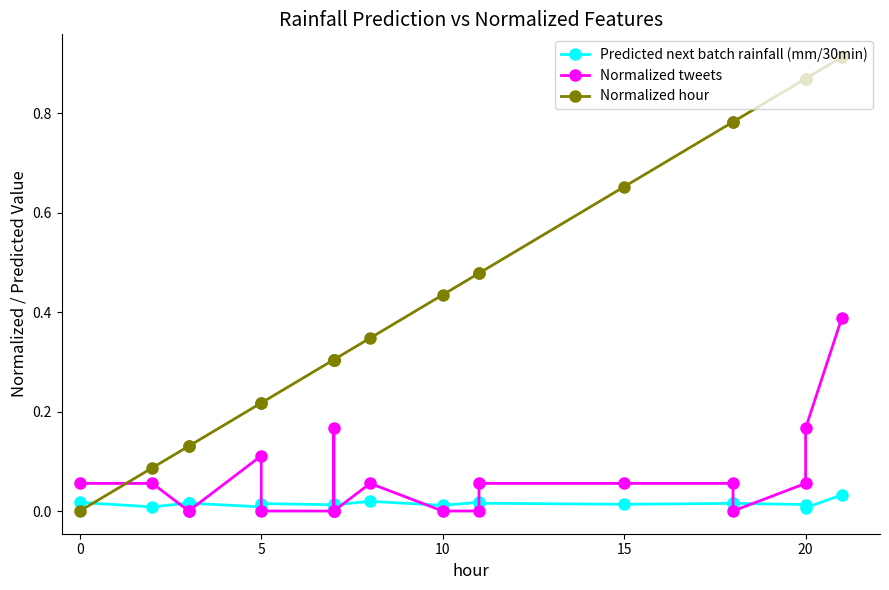

The value of Normalized tweets at 10 is 0.1. True or false?

False